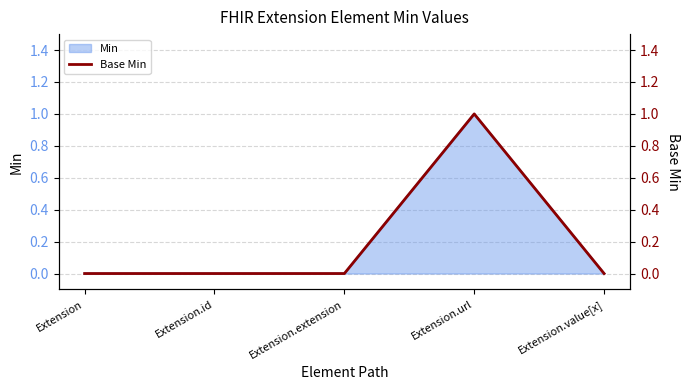

Rank the categories by value from lowest to highest.

Extension, Extension.id, Extension.extension, Extension.value[x], Extension.url